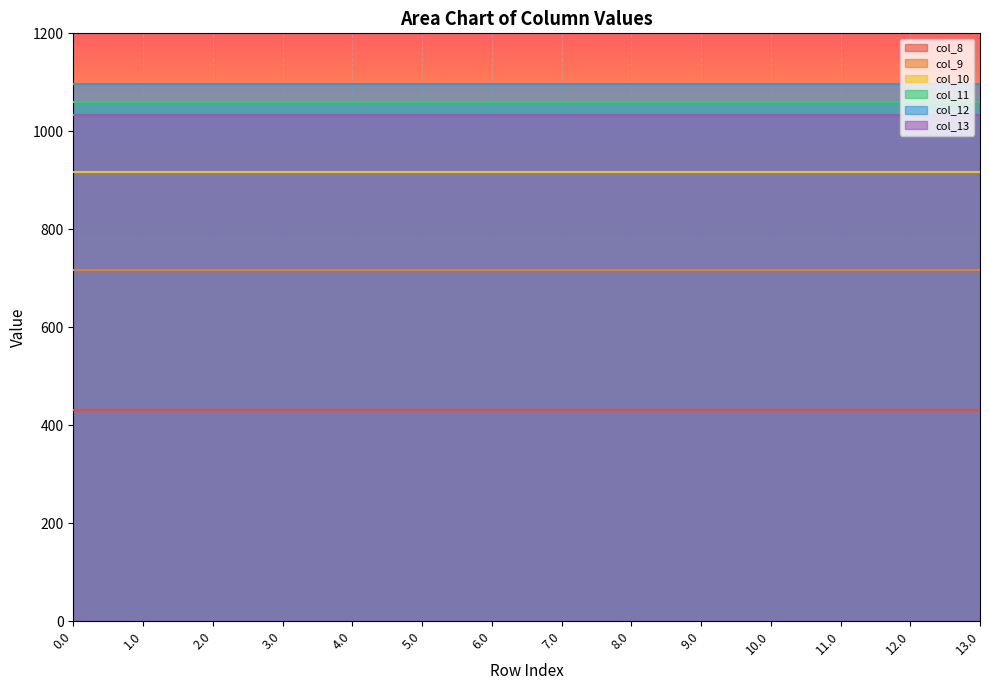

Reading left to right, extract all data points from this chart.

col_8: 430.3	430.3	430.3	430.3	430.3	430.3	430.3	430.3	430.3	430.3	430.3	430.3	430.3	430.3
col_9: 716.9	716.9	716.9	716.9	716.9	716.9	716.9	716.9	716.9	716.9	716.9	716.9	716.9	716.9
col_10: 916.2	916.2	916.2	916.2	916.2	916.2	916.2	916.2	916.2	916.2	916.2	916.2	916.2	916.2
col_11: 1060.3	1060.3	1060.3	1060.3	1060.3	1060.3	1060.3	1060.3	1060.3	1060.3	1060.3	1060.3	1060.3	1060.3
col_12: 1096.7	1096.7	1096.7	1096.7	1096.7	1096.7	1096.7	1096.7	1096.7	1096.7	1096.7	1096.7	1096.7	1096.7
col_13: 1032.9	1032.9	1032.9	1032.9	1032.9	1032.9	1032.9	1032.9	1032.9	1032.9	1032.9	1032.9	1032.9	1032.9